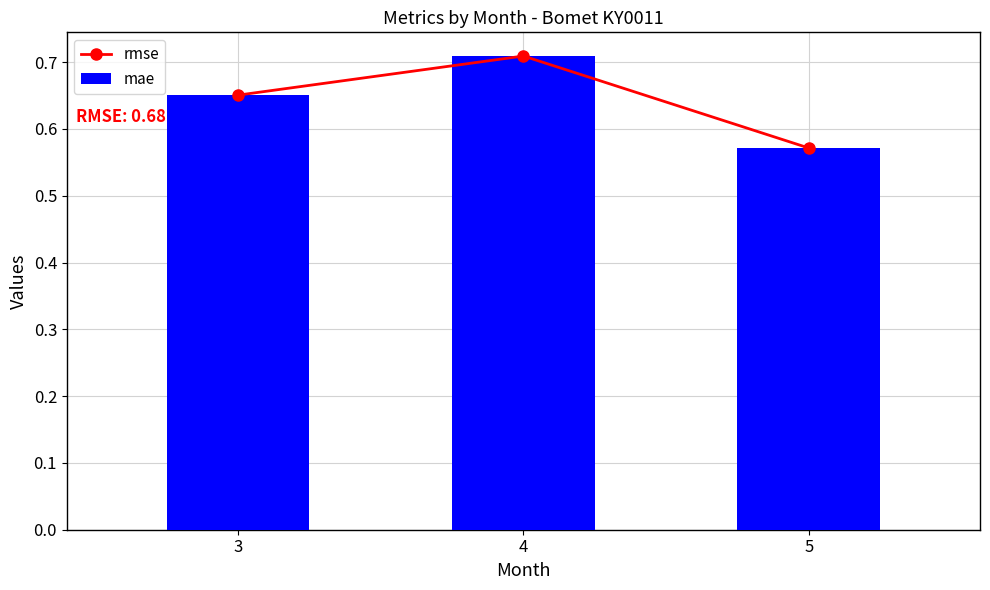

What is the difference between the maximum and minimum values in the mae series?

0.1